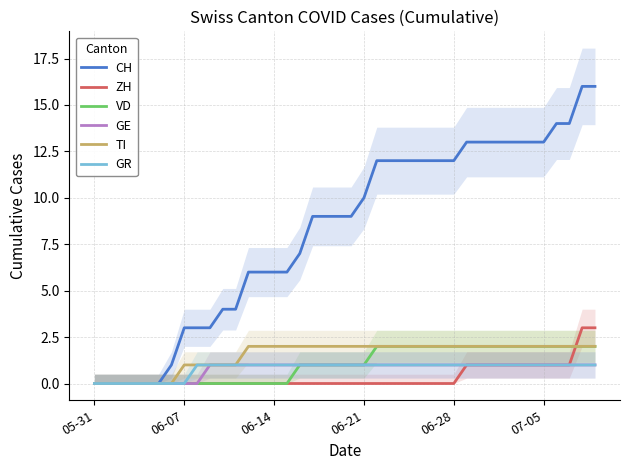

What is the spread (max minus min) of values at 32?

12